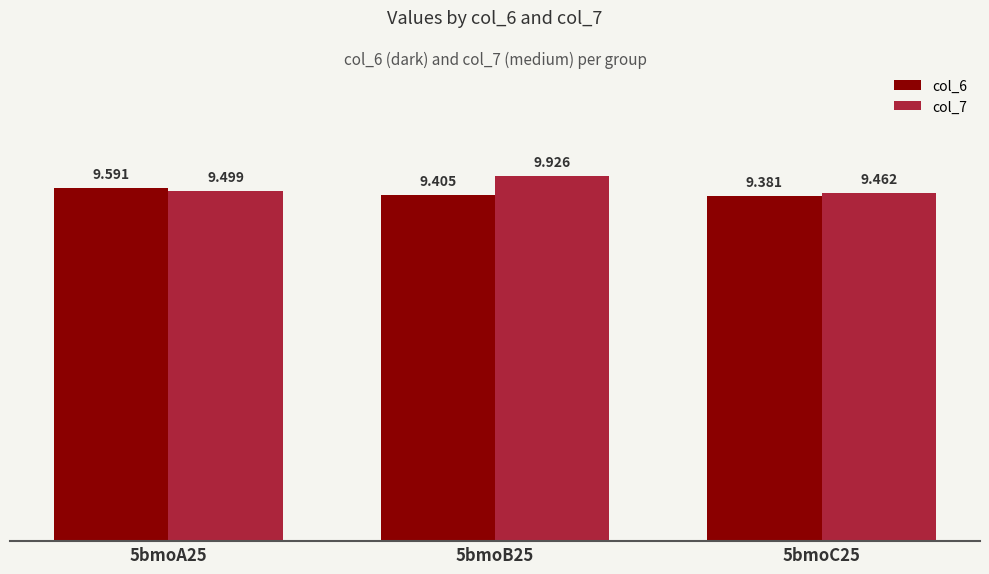

At which category does the chart reach its peak across all series?

5bmoB25